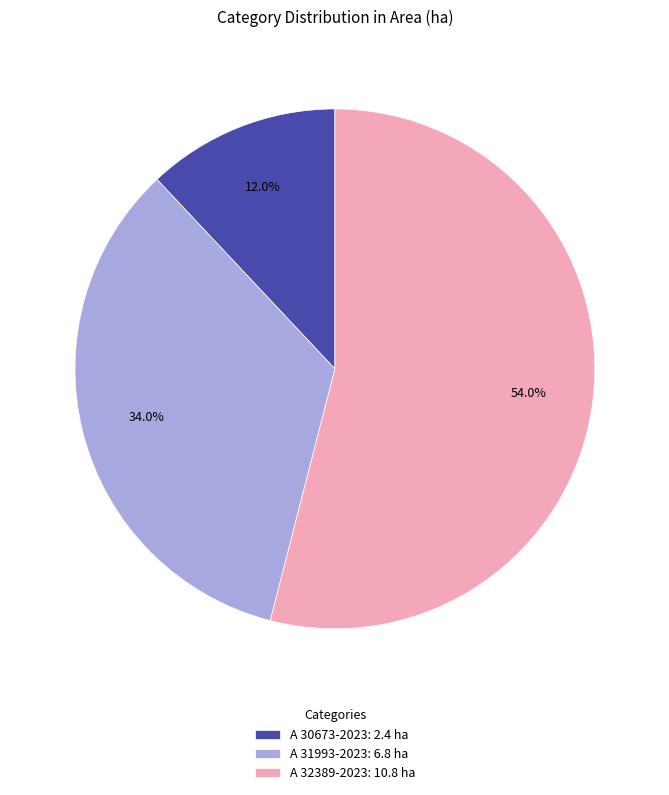

To the nearest percent, what is the average slice percentage?

33%